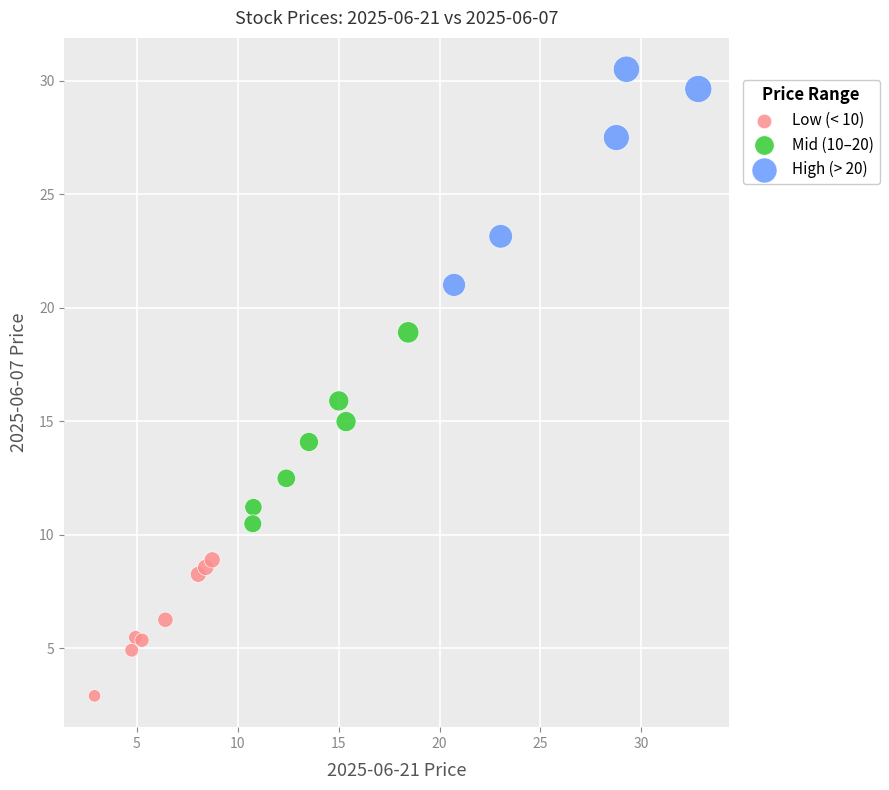

What are all the series names shown in the legend?

Low (< 10), Mid (10–20), High (> 20)